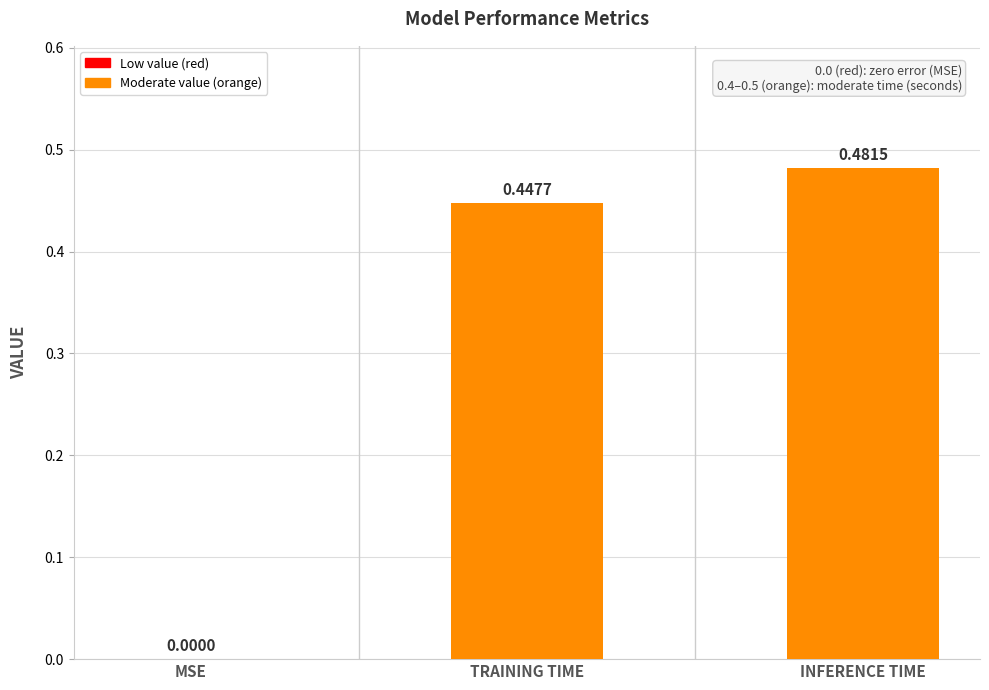

What is the sum of all values?

0.9